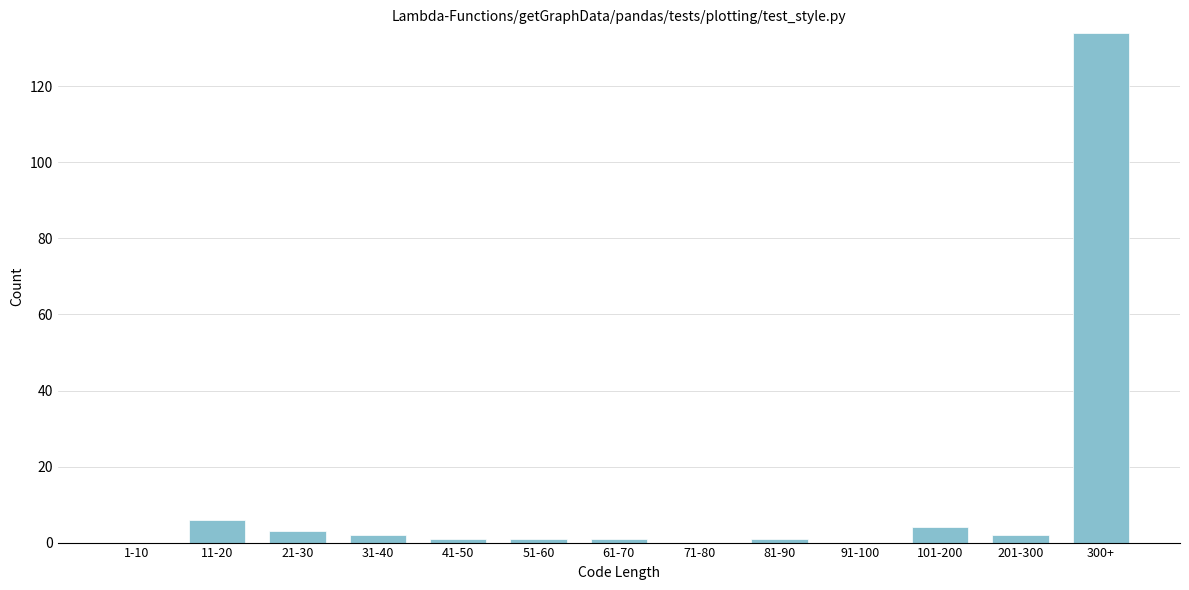

Reading left to right, what are all the values shown in this chart?

1-10=0	11-20=6	21-30=3	31-40=2	41-50=1	51-60=1	61-70=1	71-80=0	81-90=1	91-100=0	101-200=4	201-300=2	300+=134